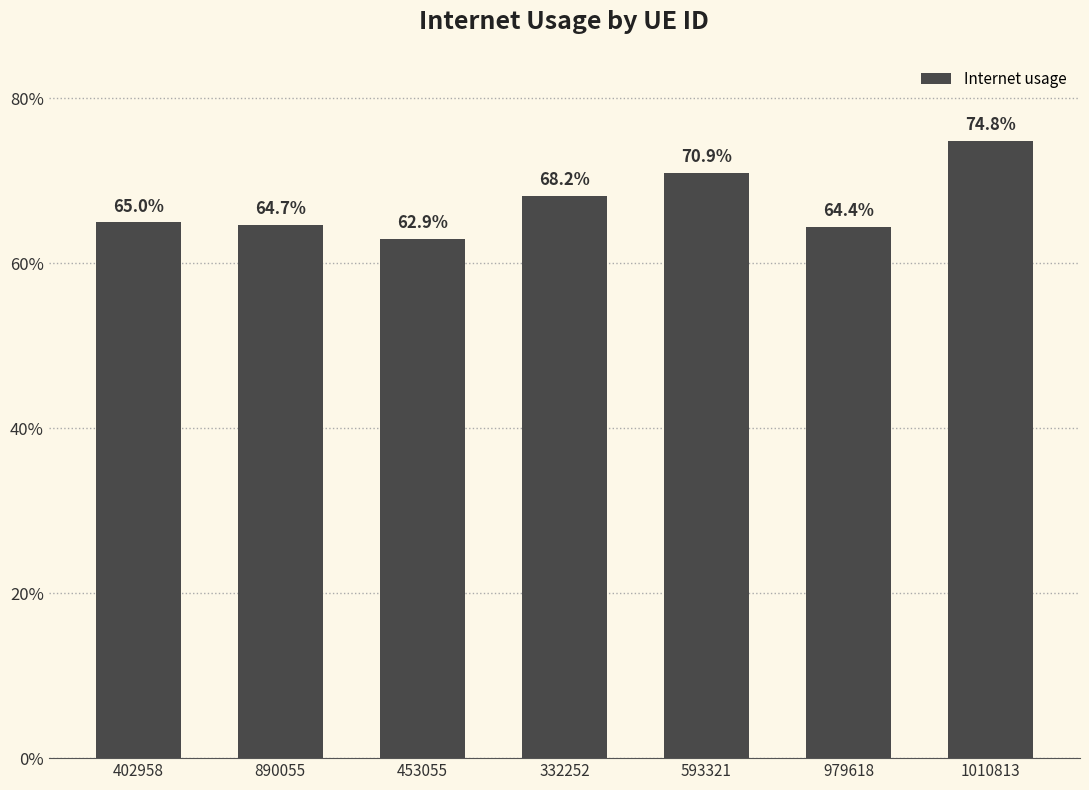

Count the values in the range 0 to 1.

7